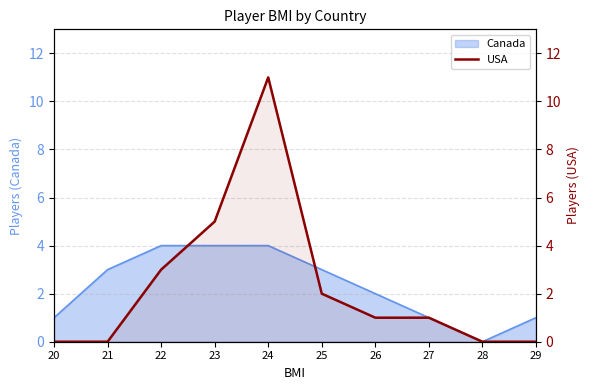

What is the sum of the values at 22 and 23?

8